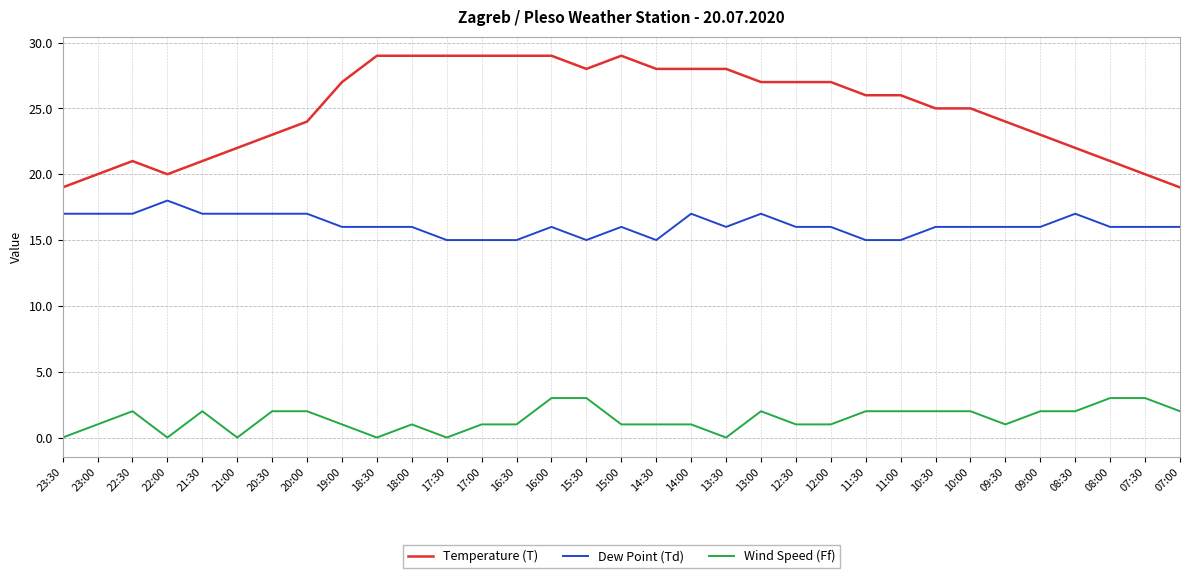

What is the sum of the Temperature (T) values at 12:30 and 11:00?

53